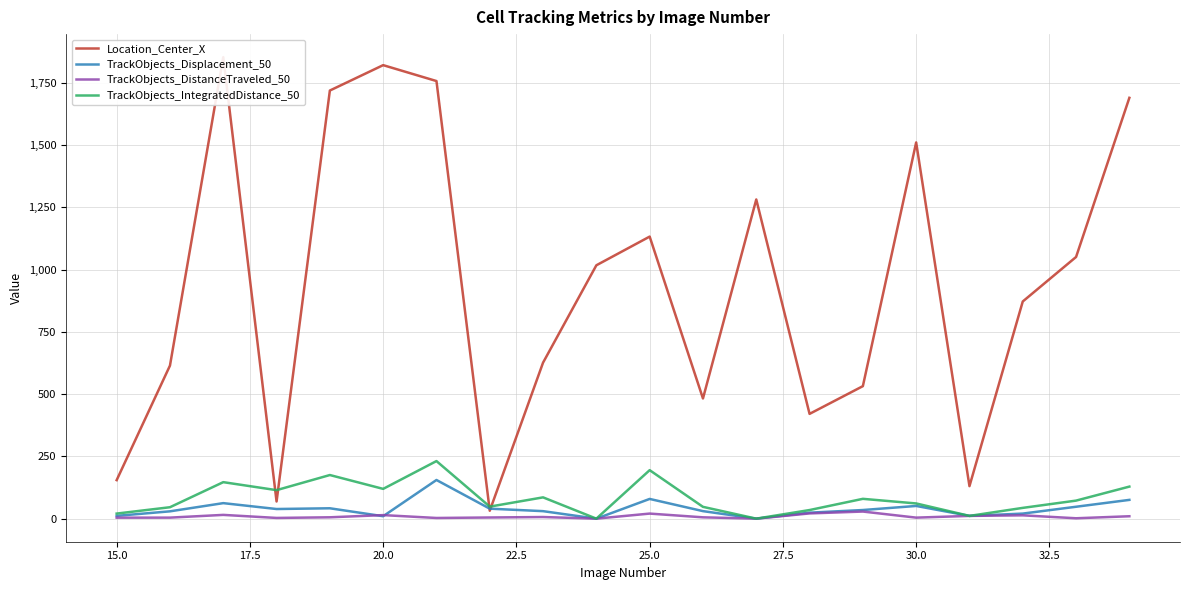

What is the highest value of the TrackObjects_IntegratedDistance_50 series?

231.2